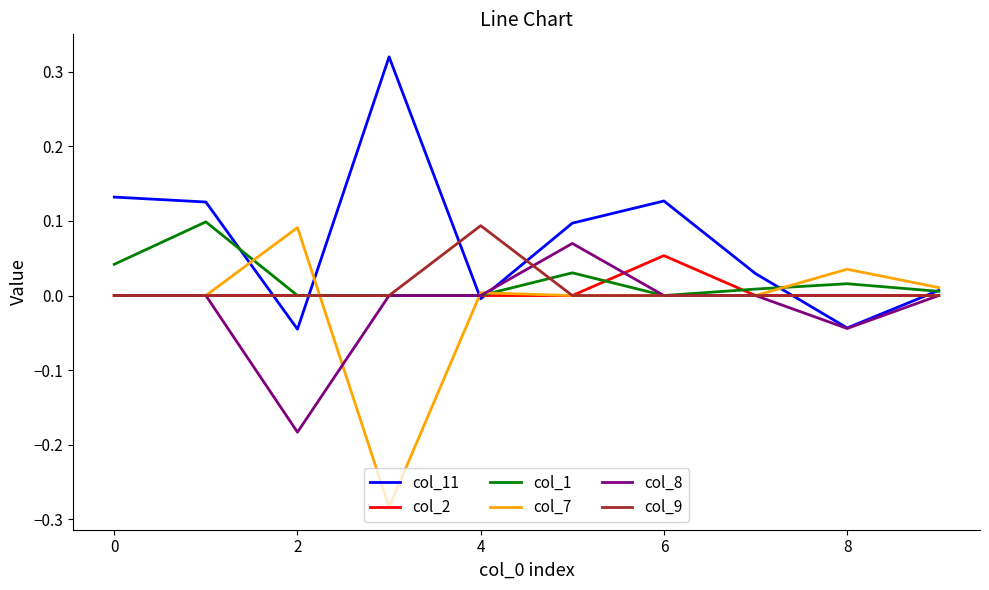

Does the chart have visible grid lines?

No